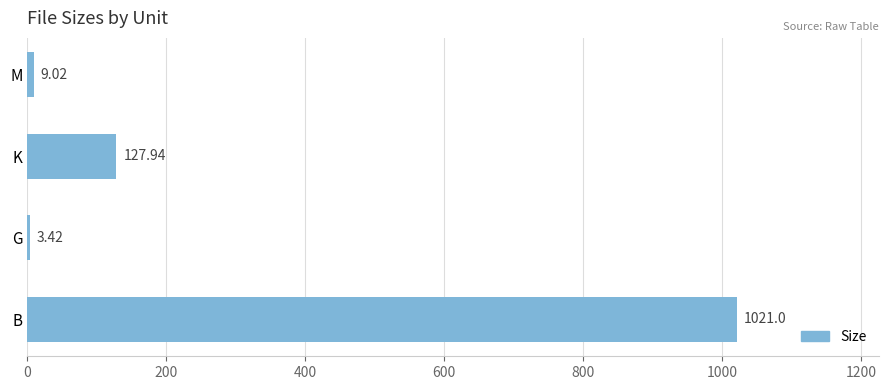

What is the maximum value shown in the chart?

1021.0